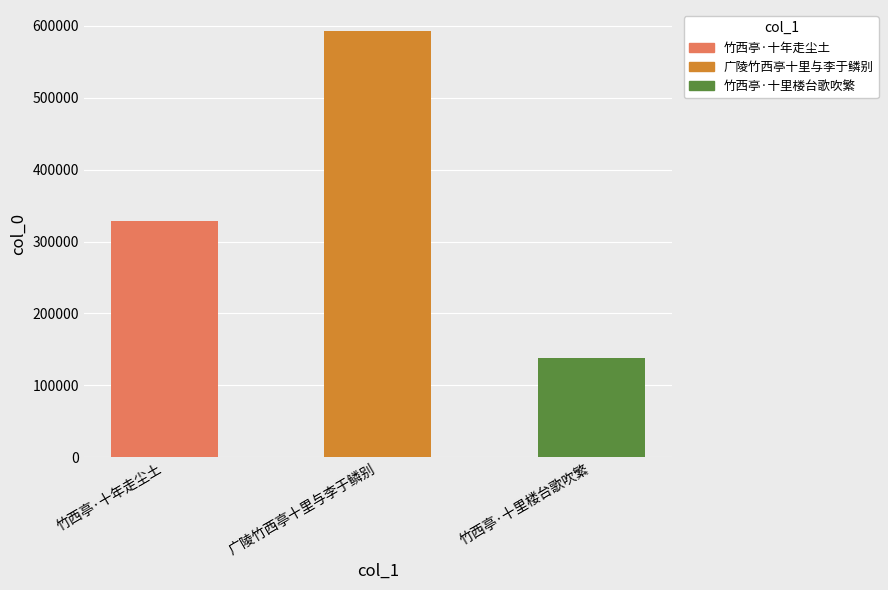

At which category does the chart reach its peak across all series?

广陵竹西亭十里与李于鳞别